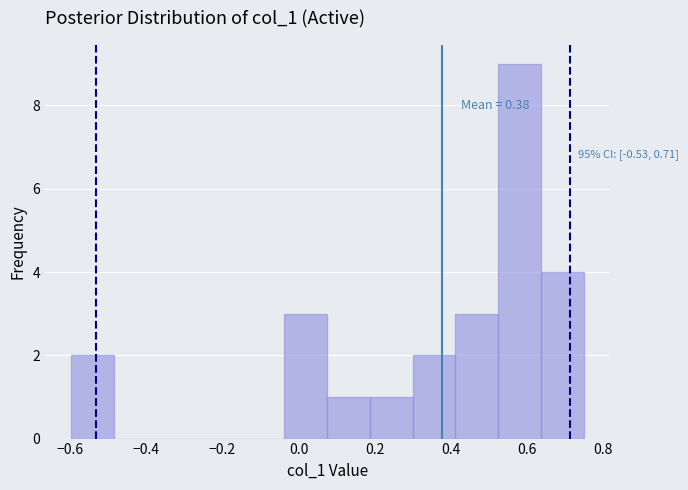

Which range on the x-axis has the tallest bar?

0.52 to 0.64